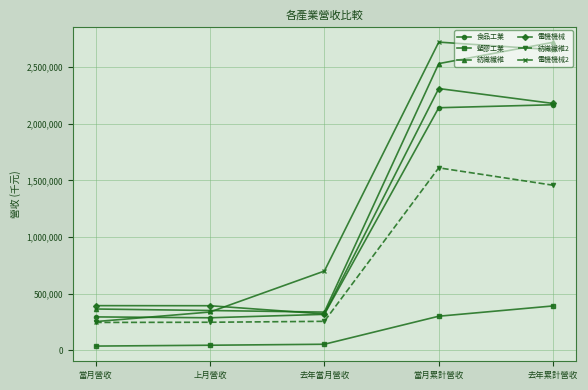

What is the sum of the 食品工業 values at 去年累計營收 and 去年當月營收?

2484842